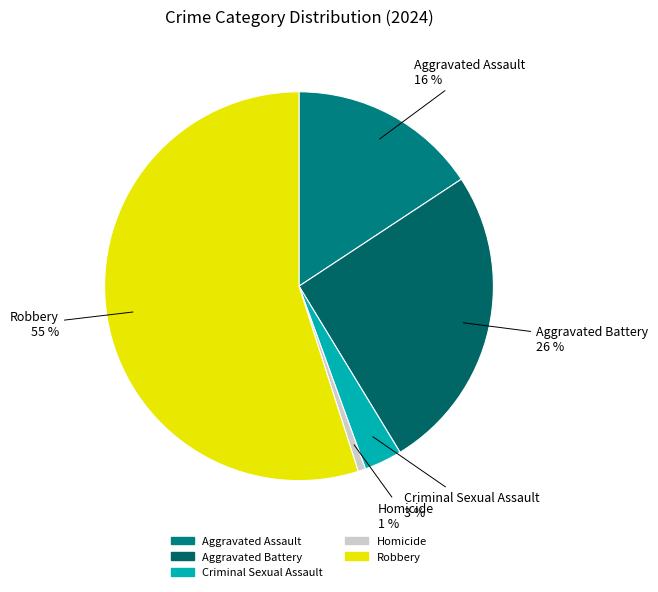

Is it true that Homicide is 11% of the pie?

False